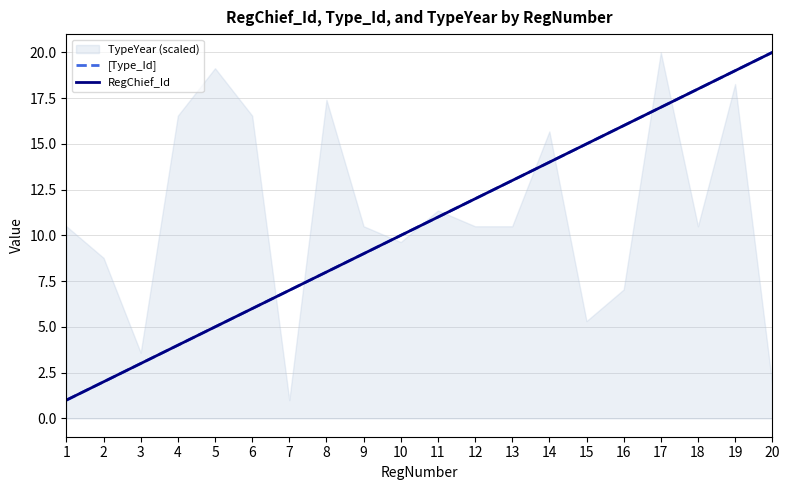

How many data points in [Type_Id] are above 11?

9